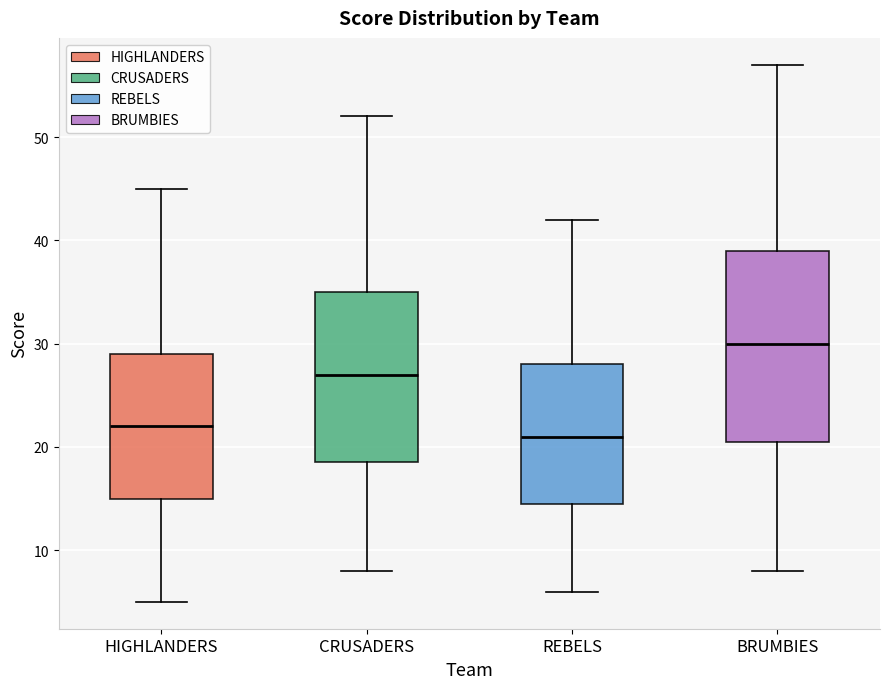

Where is the upper edge of the box for BRUMBIES on the y-axis? The values are not printed on the chart, so give them approximately, as read against the axis.

39